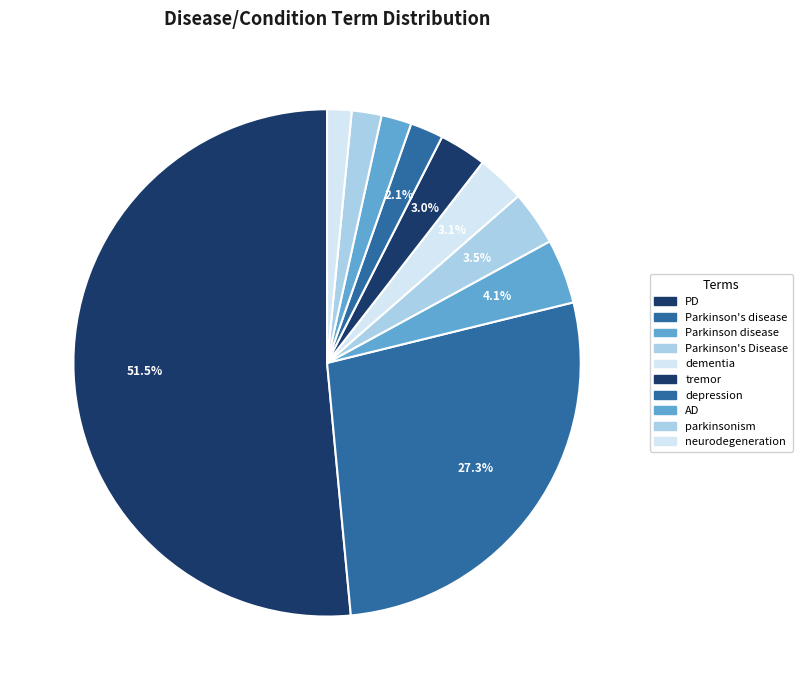

Rank the categories by value from lowest to highest.

neurodegeneration, parkinsonism, AD, depression, tremor, dementia, Parkinson's Disease, Parkinson disease, Parkinson's disease, PD